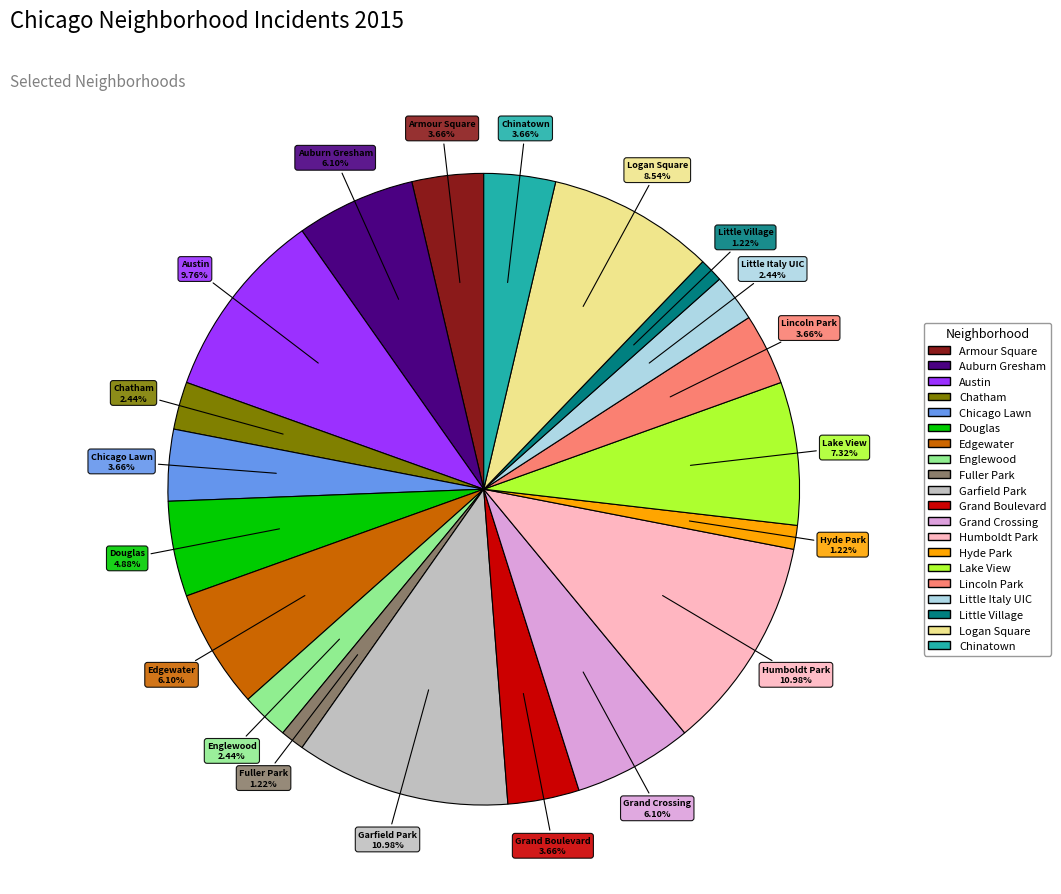

Between Grand Boulevard and Hyde Park, which is larger?

Grand Boulevard